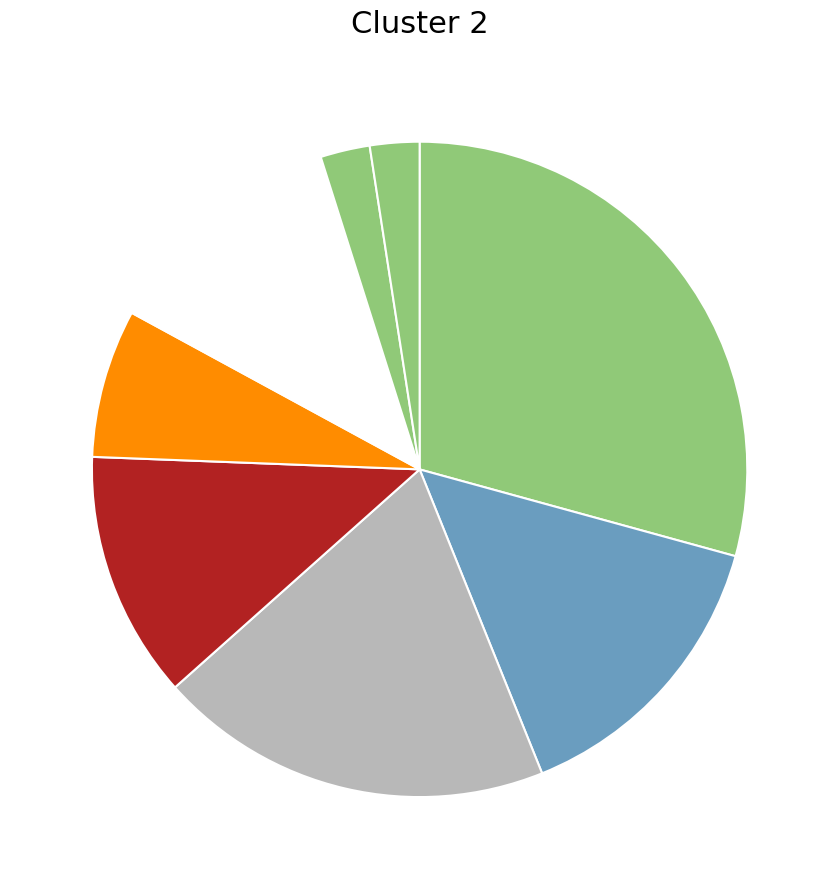

Rank the categories by value from highest to lowest.

2, 3, 4, 5, 1, 6, 7, 8